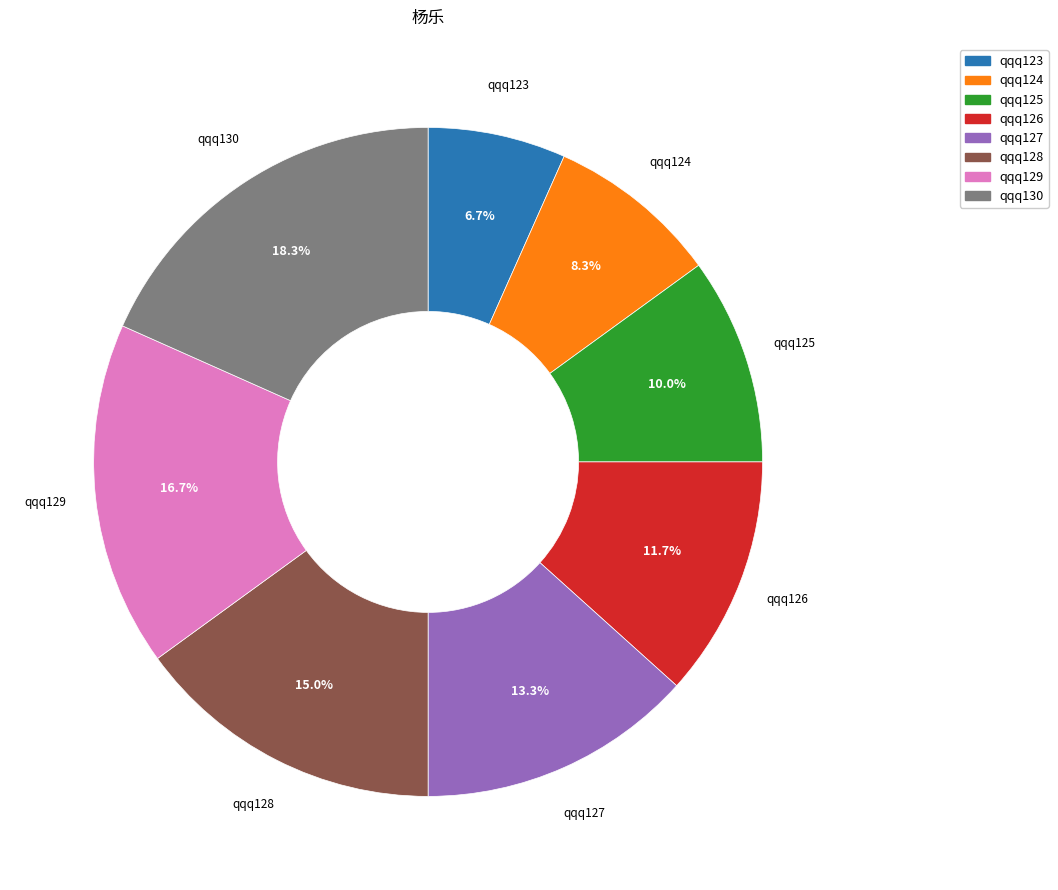

How much of the chart is everything except qqq123?

93.3%